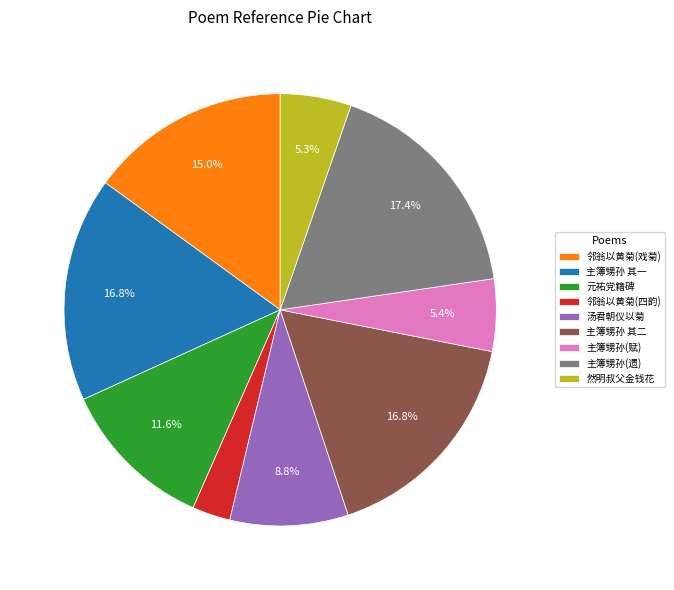

Approximately how many times larger is the value at 主簿甥孙(遗) compared to 主簿甥孙 其二?

1.0